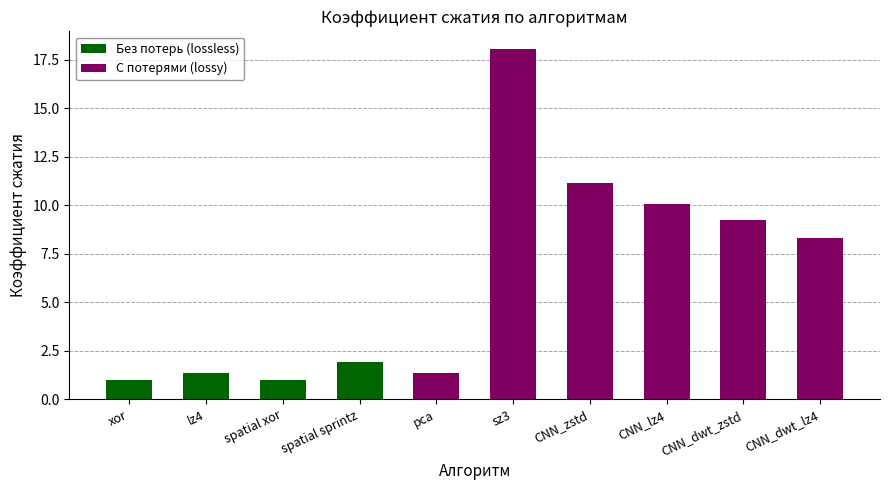

Rank the categories by value from lowest to highest.

spatial xor, xor, pca, lz4, spatial sprintz, CNN_dwt_lz4, CNN_dwt_zstd, CNN_lz4, CNN_zstd, sz3